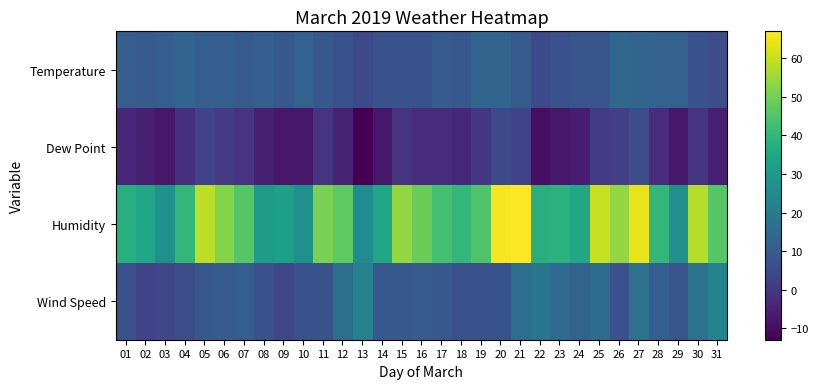

What is the difference between the highest and lowest values at 09?

40